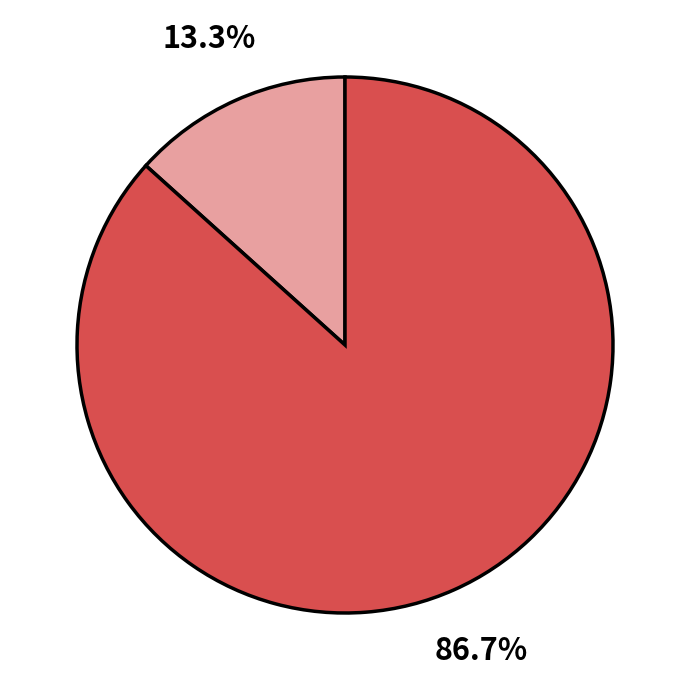

Is there a majority slice in this chart?

Yes